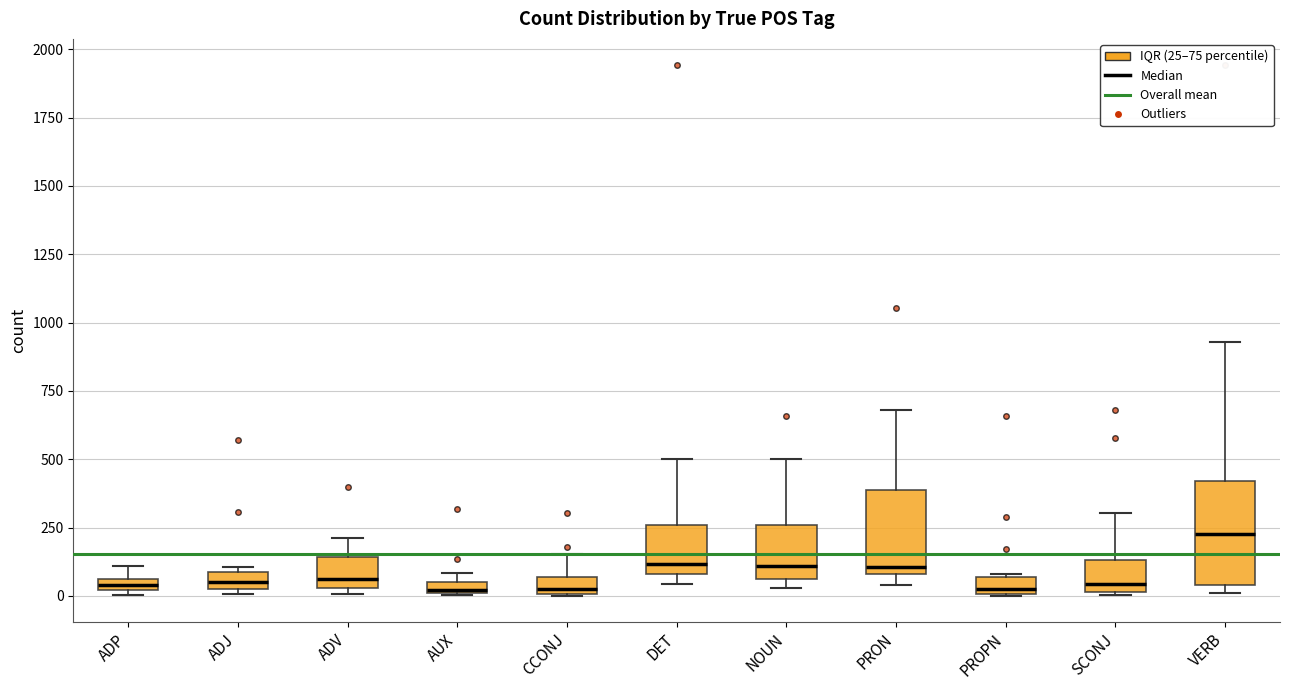

Which box is the tallest, from its lower edge to its upper edge?

VERB